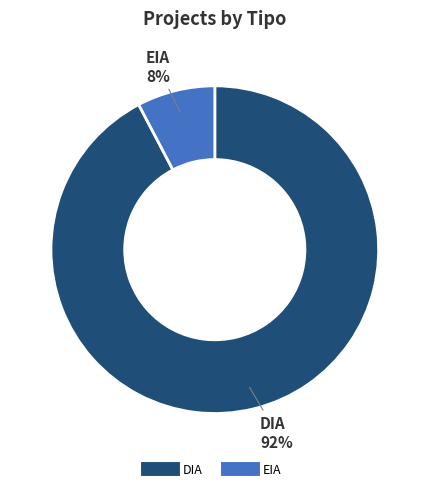

How many slices are in this pie chart?

2